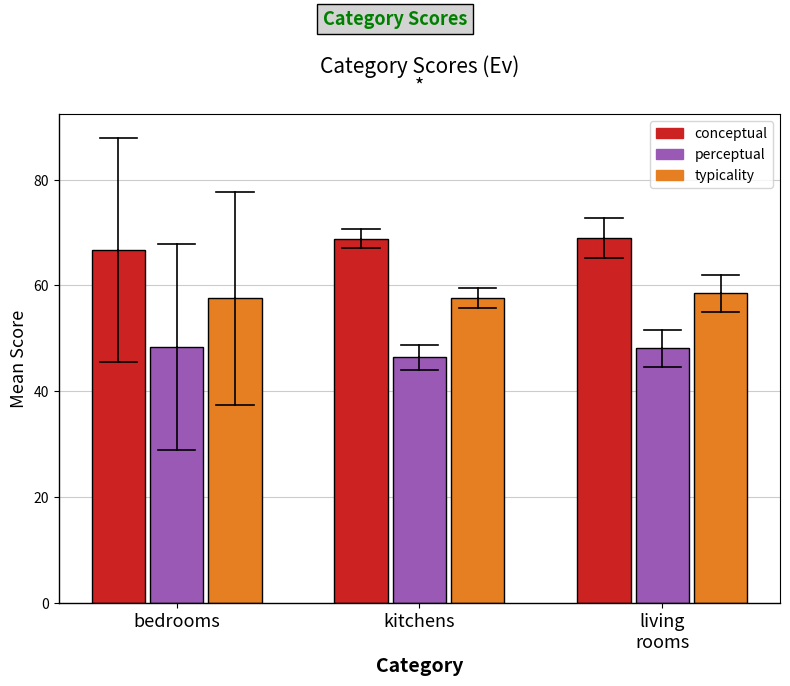

List the series in order of their overall mean, lowest first.

perceptual, typicality, conceptual